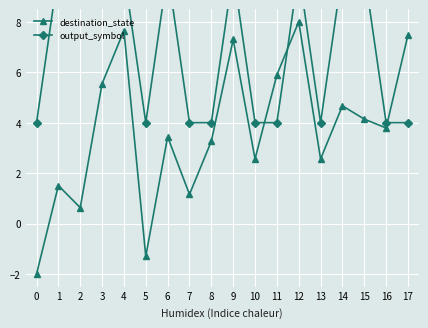

Which category has the highest value in the destination_state series?

12